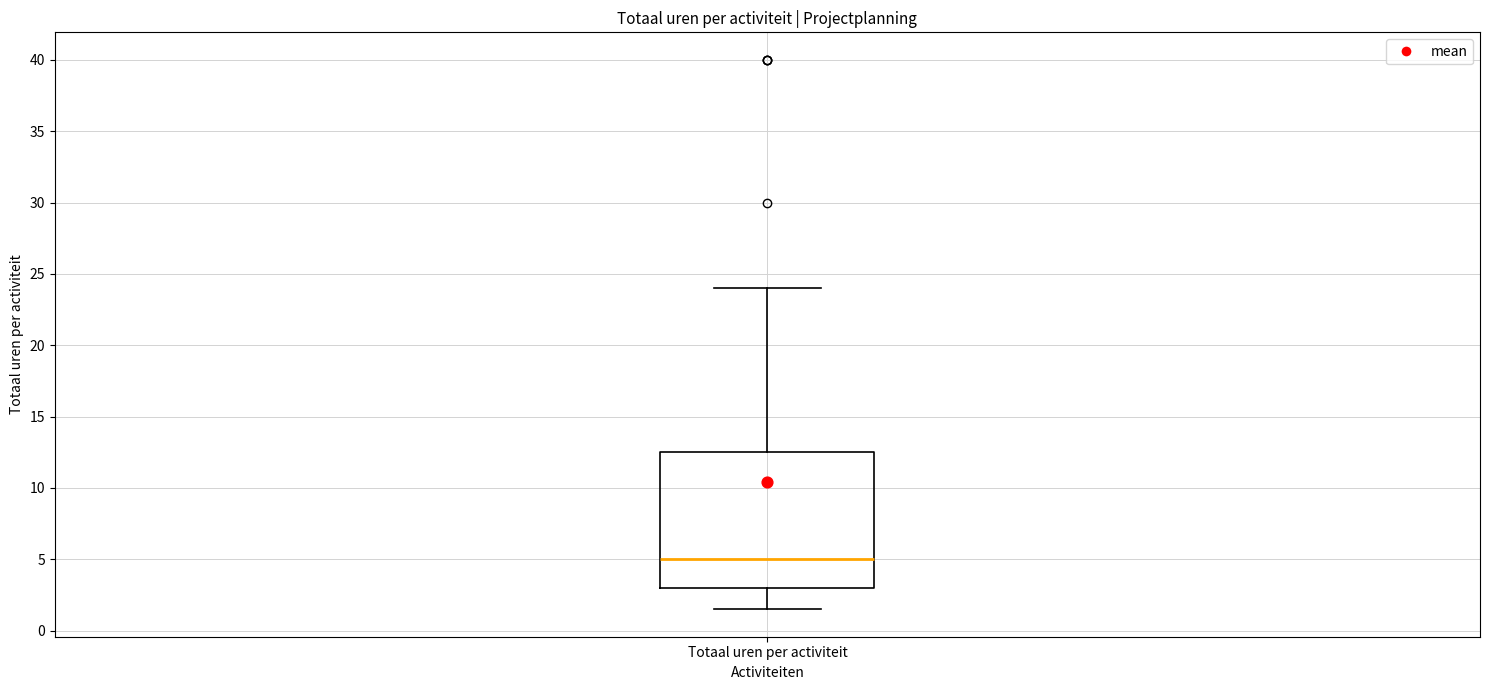

Where does the lower whisker of the box for Totaal uren per activiteit end on the y-axis? The values are not printed on the chart, so give them approximately, as read against the axis.

1.5